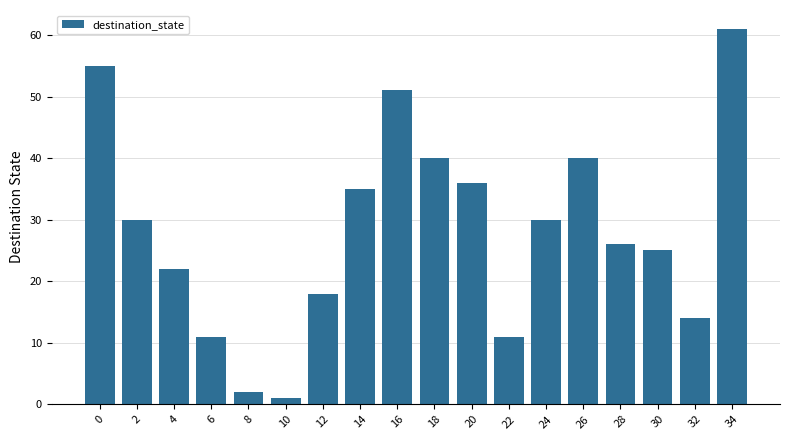

What is the sum of the values at 12 and 18?

58